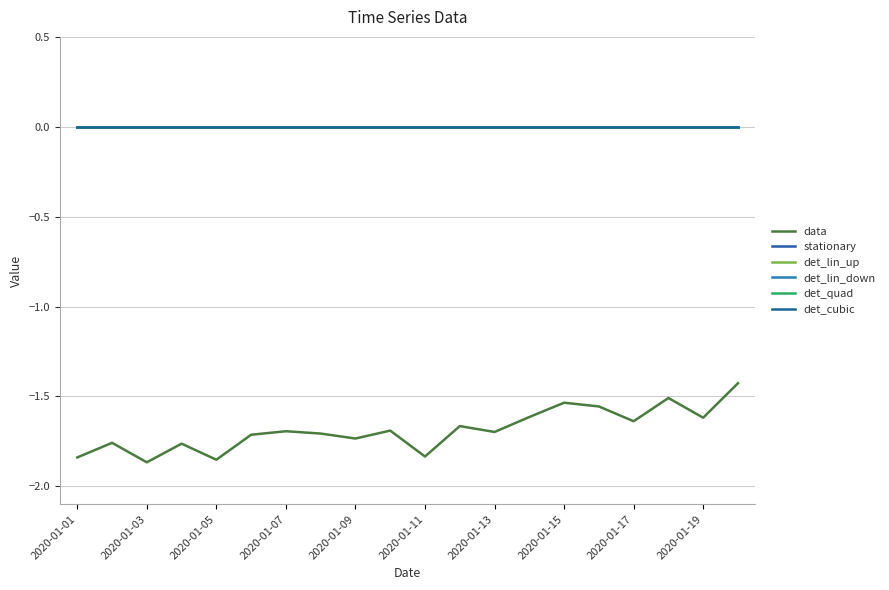

True or false: det_lin_down and stationary intersect in this chart.

False